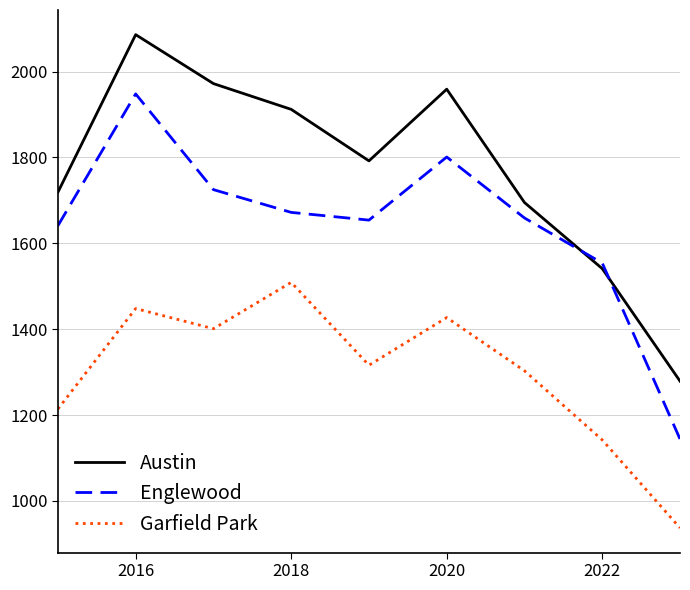

After their last crossing, which series has the higher values: Englewood or Austin?

Austin